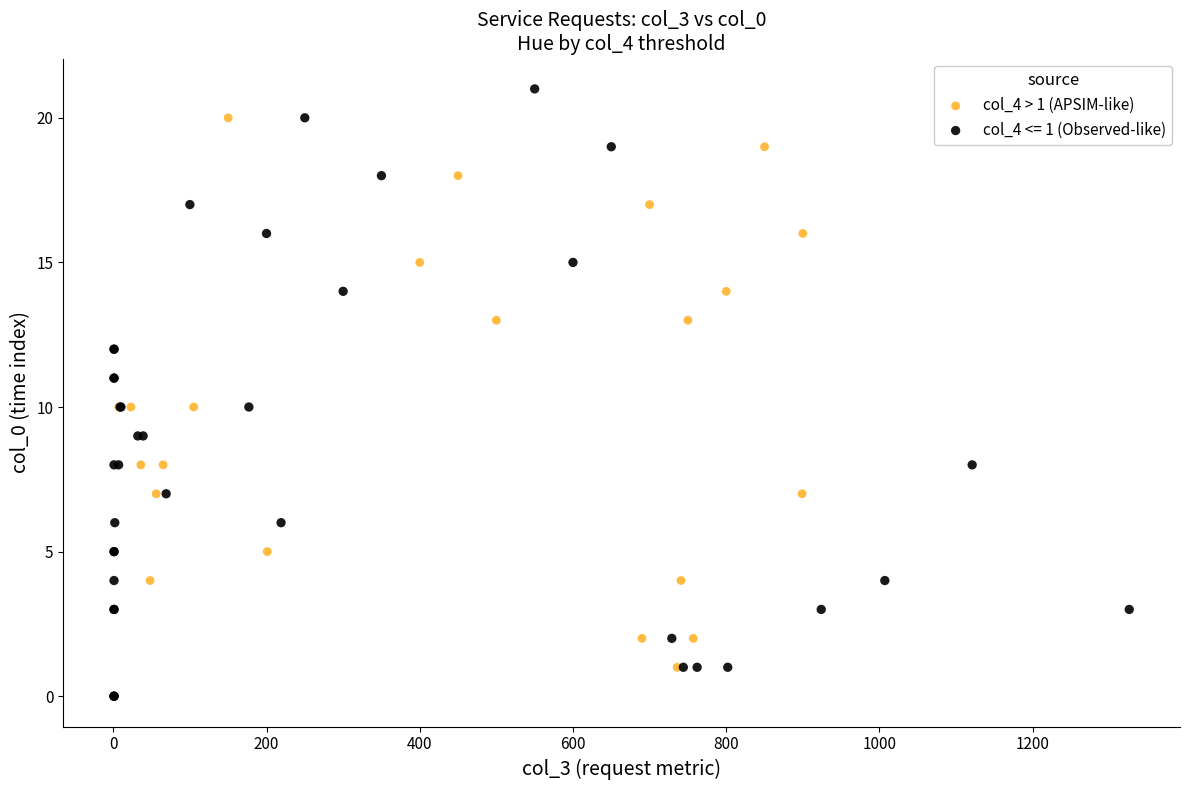

Which series reaches the maximum Y coordinate?

col_4 <= 1 (Observed-like)